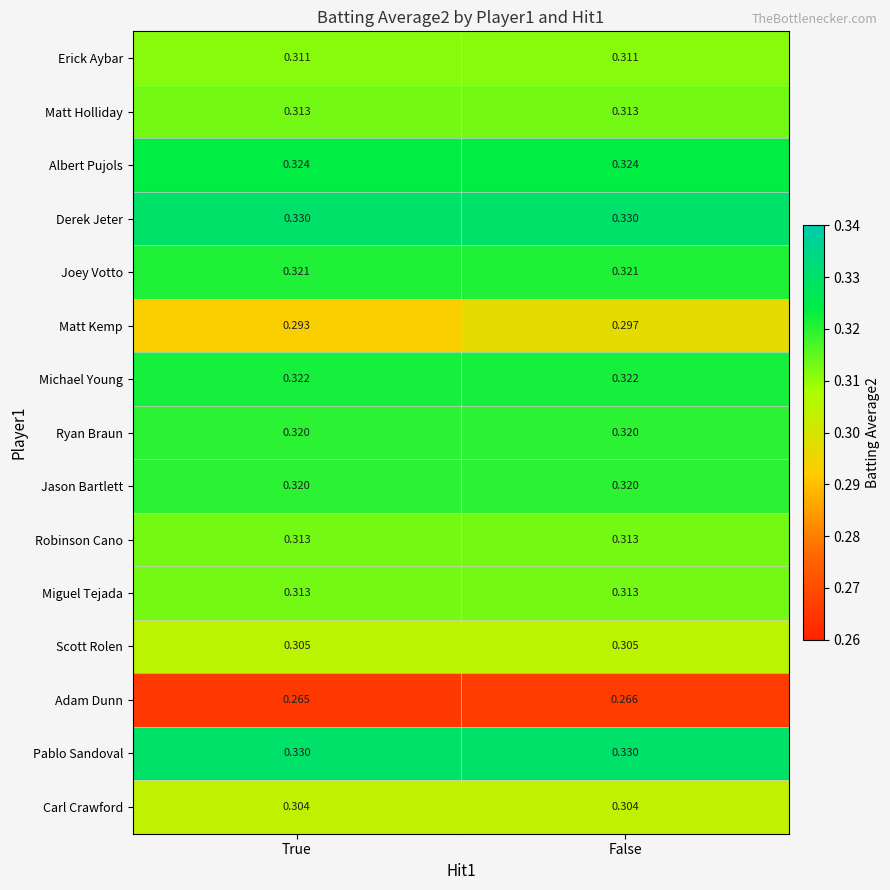

At which category is the sum across all series the highest?

False